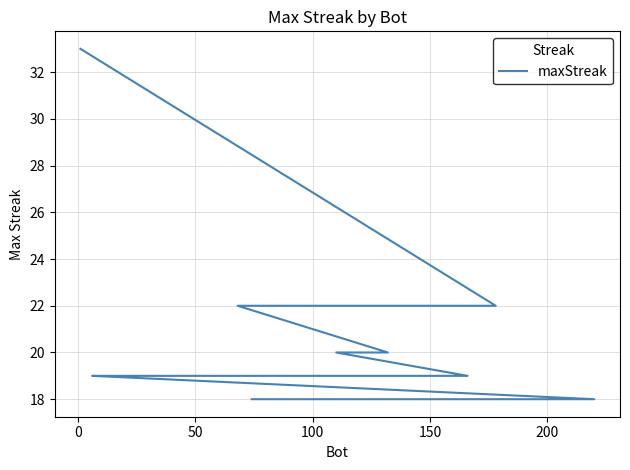

How many data points are less than 19?

8